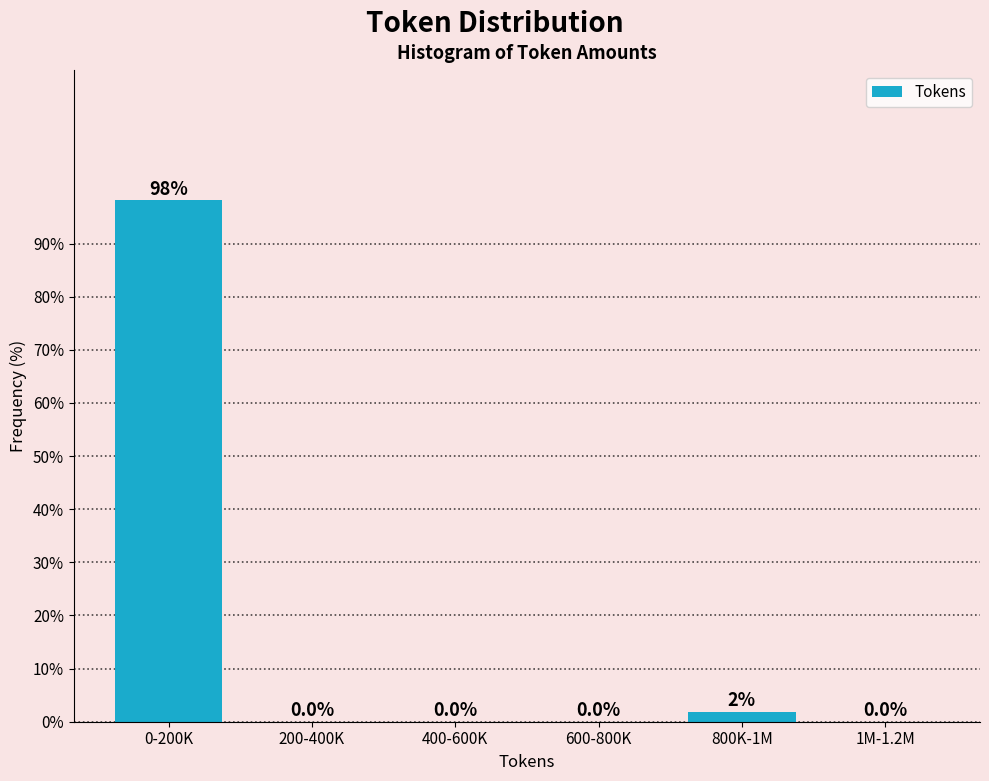

Is it true that the value at 400-600K is -47.7?

False